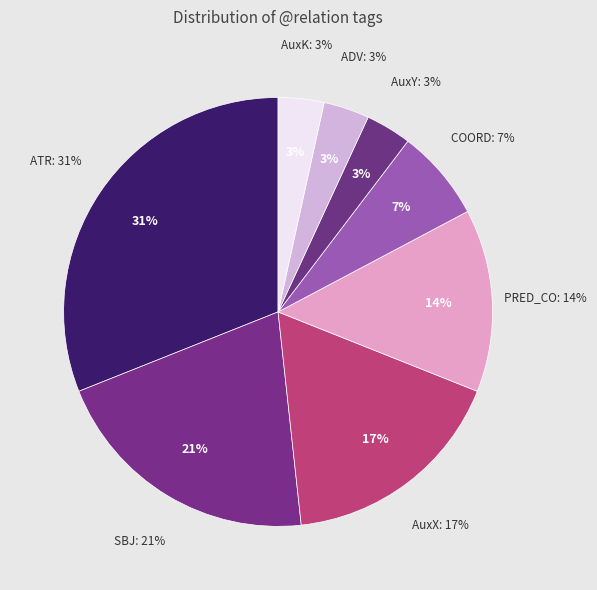

Is there a majority slice in this chart?

No